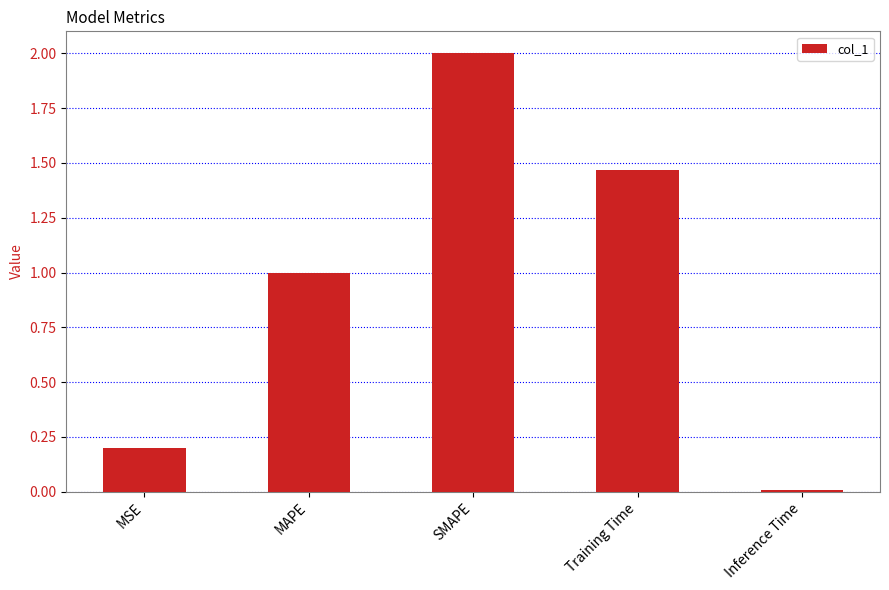

How many bars are there in total?

5